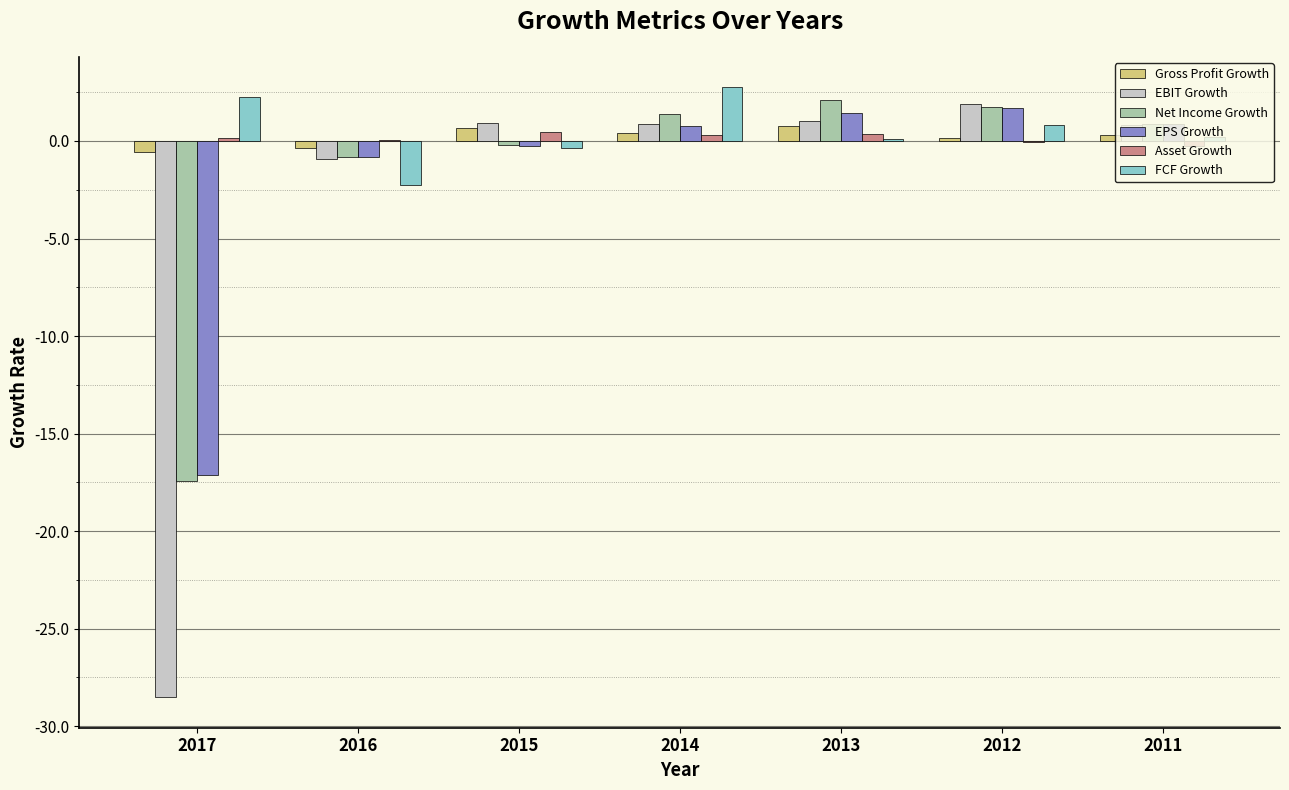

What is the greatest value displayed?

2.8